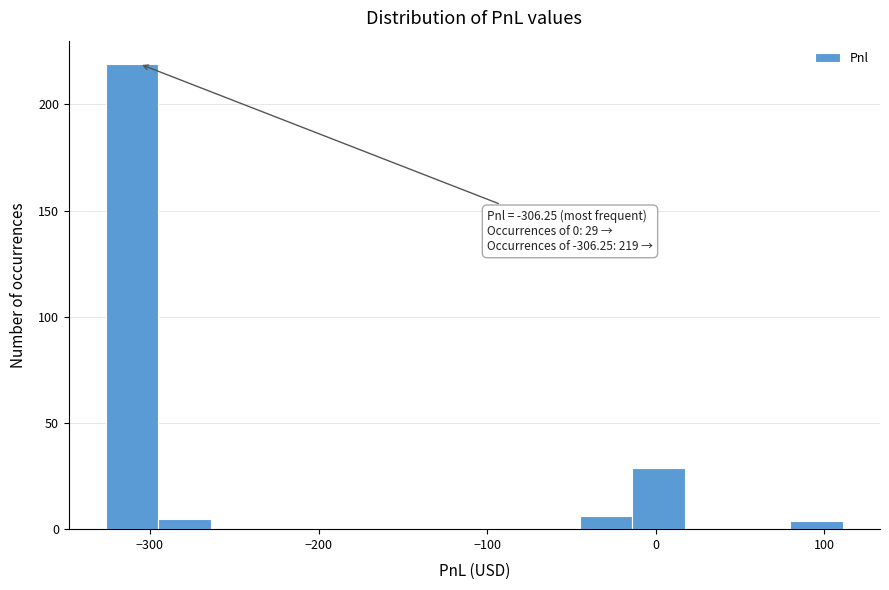

Around what value on the x-axis is the tallest bar? Give the approximate position of its centre, as read against the axis.

-310